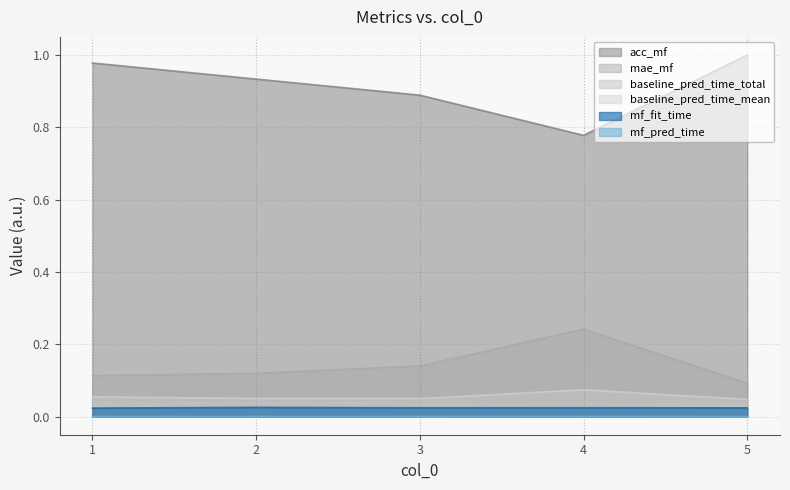

What is the maximum value shown in the chart?

1.0